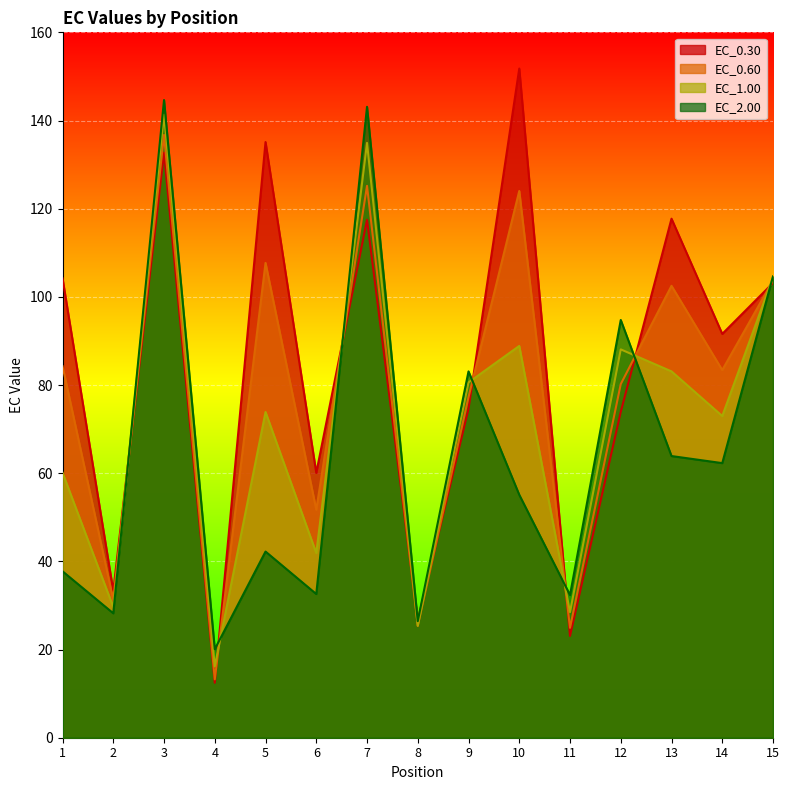

True or false: EC_2.00 has a value of 42.2 at 5.

True